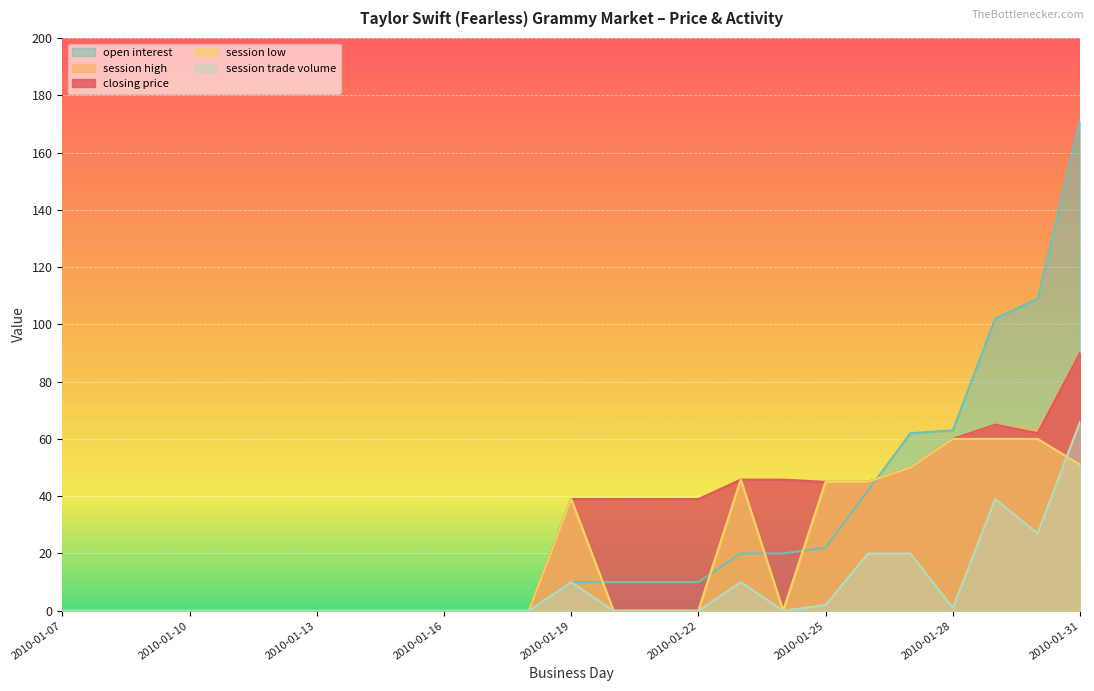

Which series has the widest spread of values?

open interest